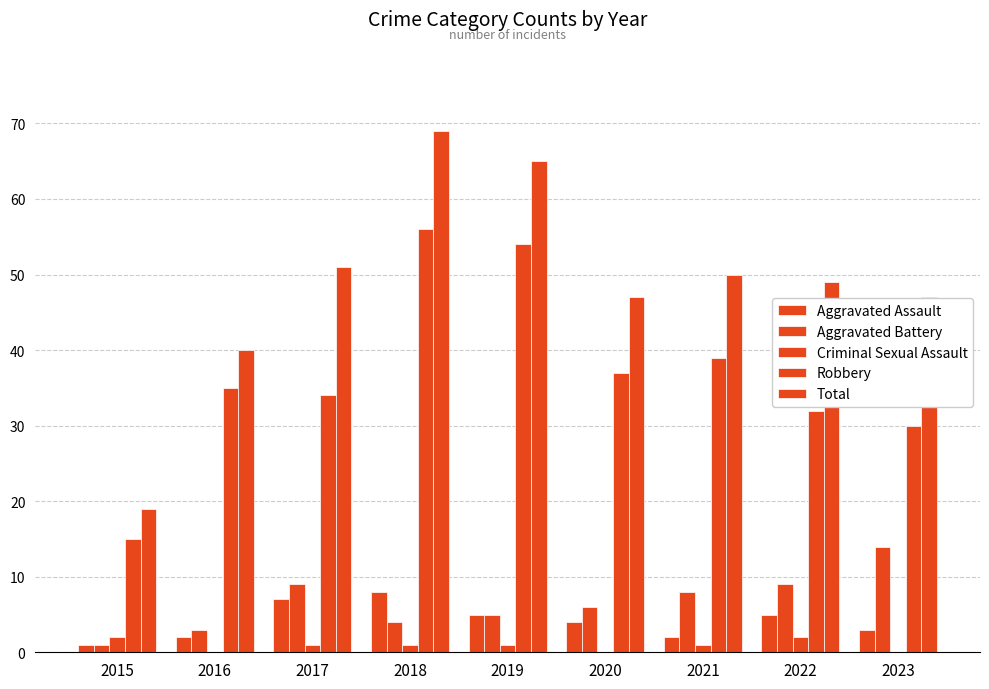

Does the chart contain stacked bars?

No